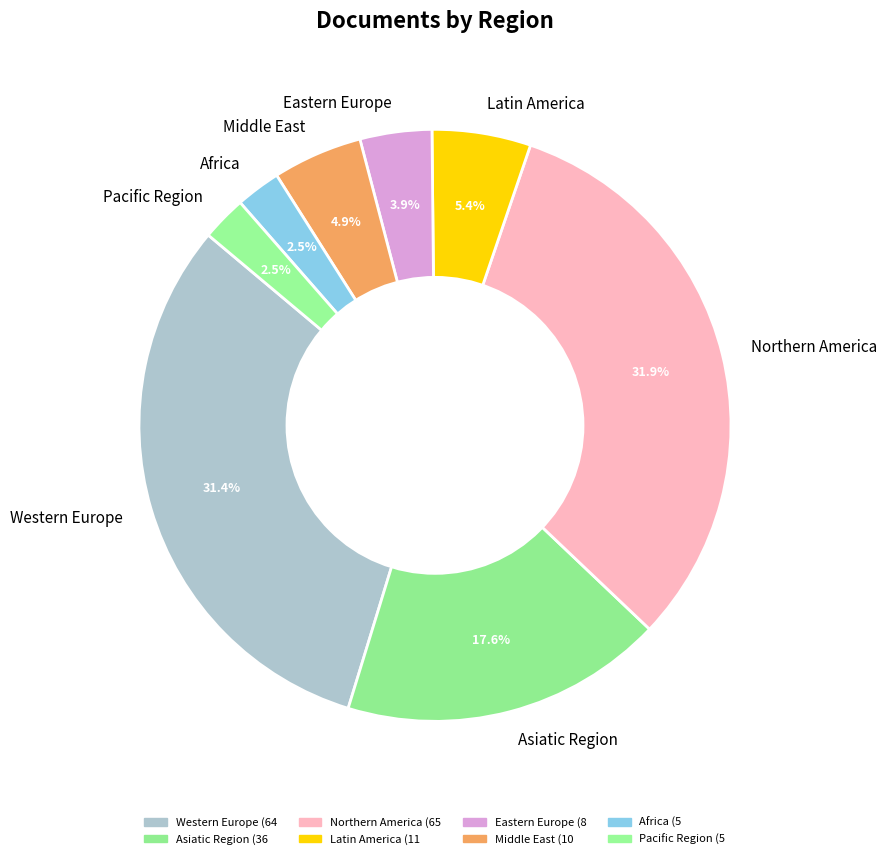

To the nearest percent, what is the combined percentage of Northern America and Middle East?

37%